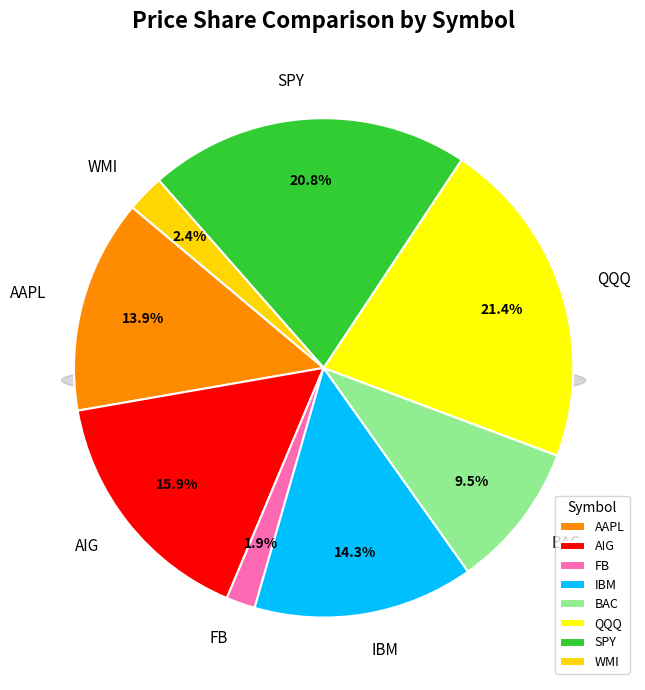

To the nearest percent, what is the difference between the largest and smallest slice percentages?

20%